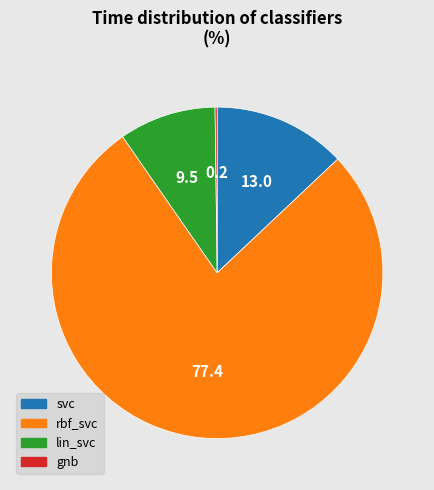

Which slice is the largest?

rbf_svc